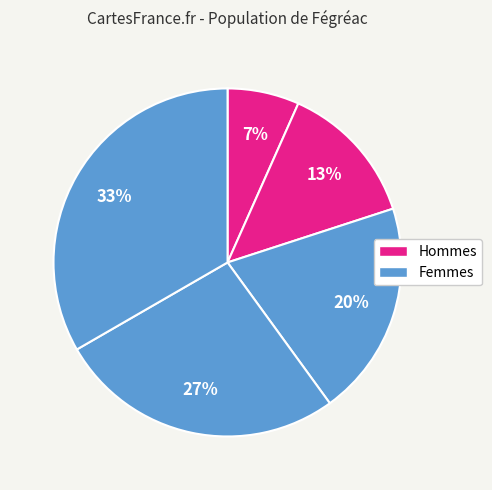

How many slices are in this pie chart?

5